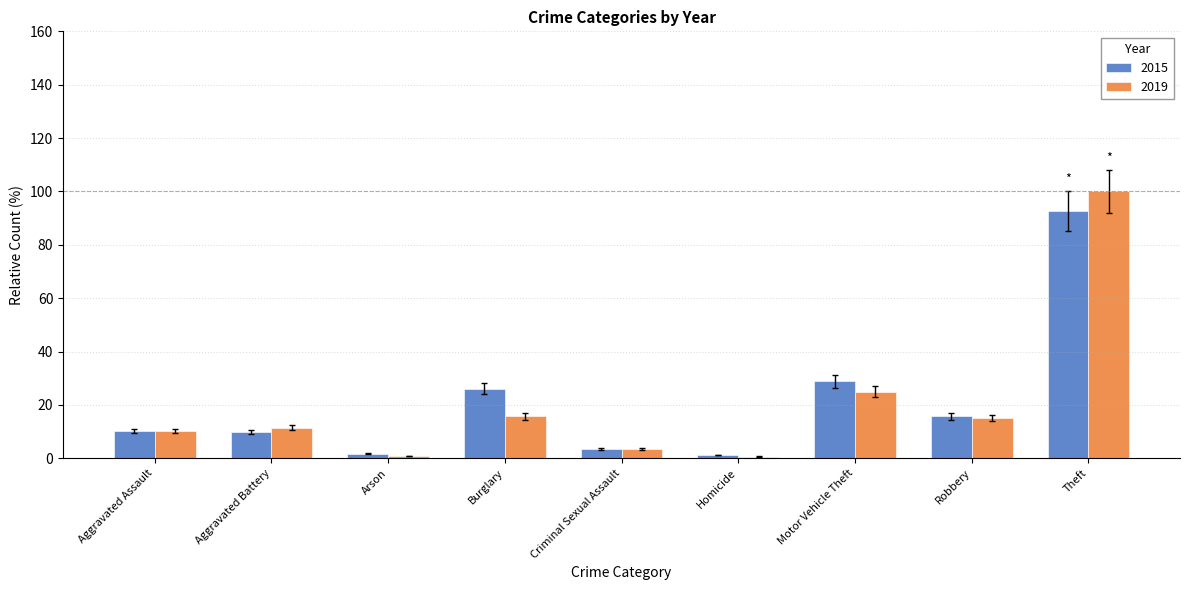

How many bars are there in each group?

2